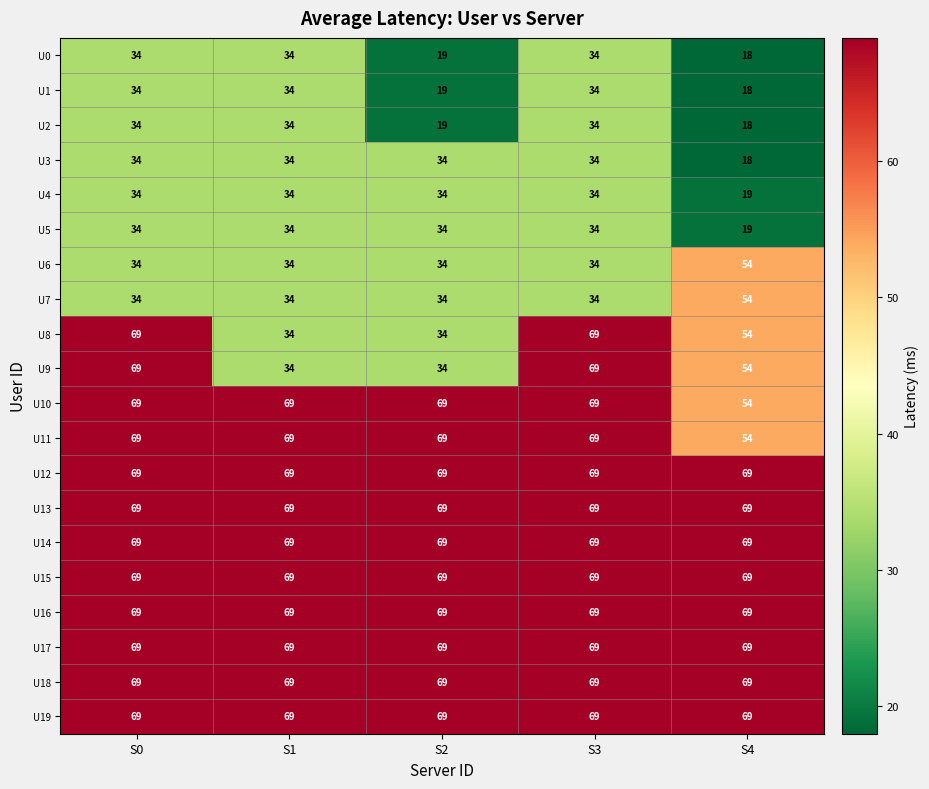

Read the U12 value at S3.

69